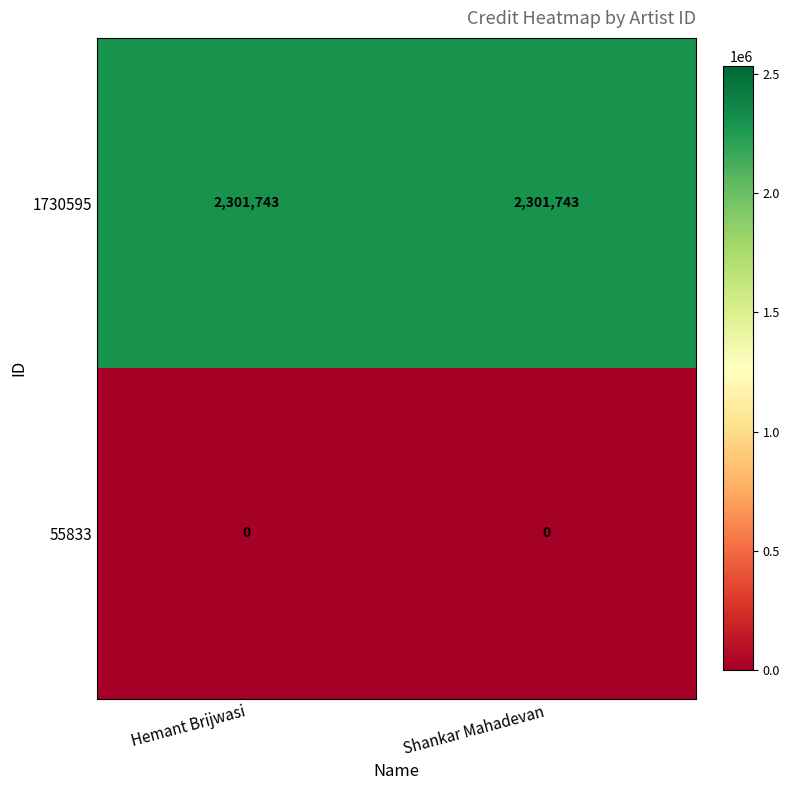

Rank the series by their maximum value, from lowest to highest.

55833, 1730595